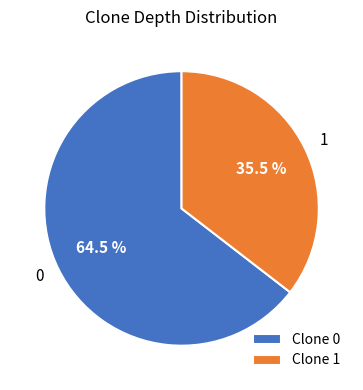

Approximately how many times larger is the value at 0 compared to 1?

1.8